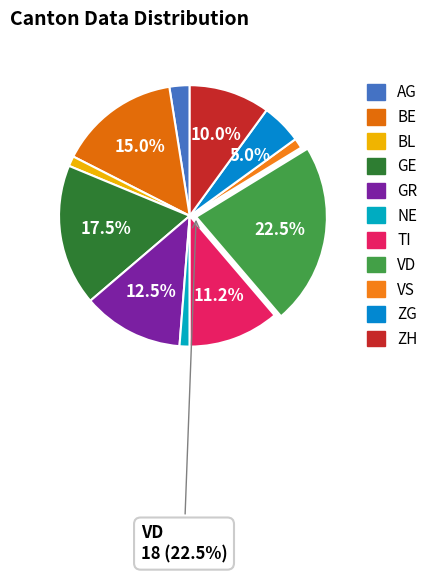

How many segments does this pie chart have?

11